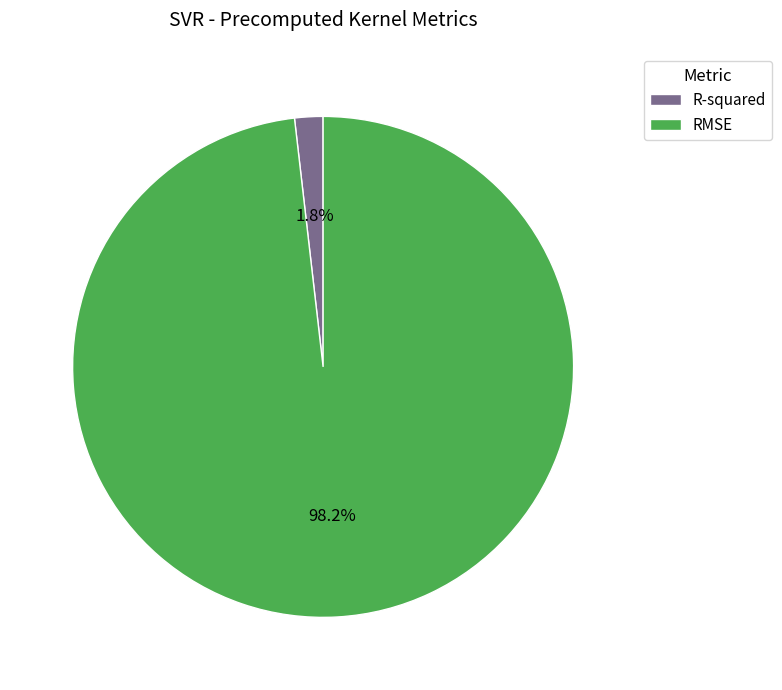

How many slices are in this pie chart?

2